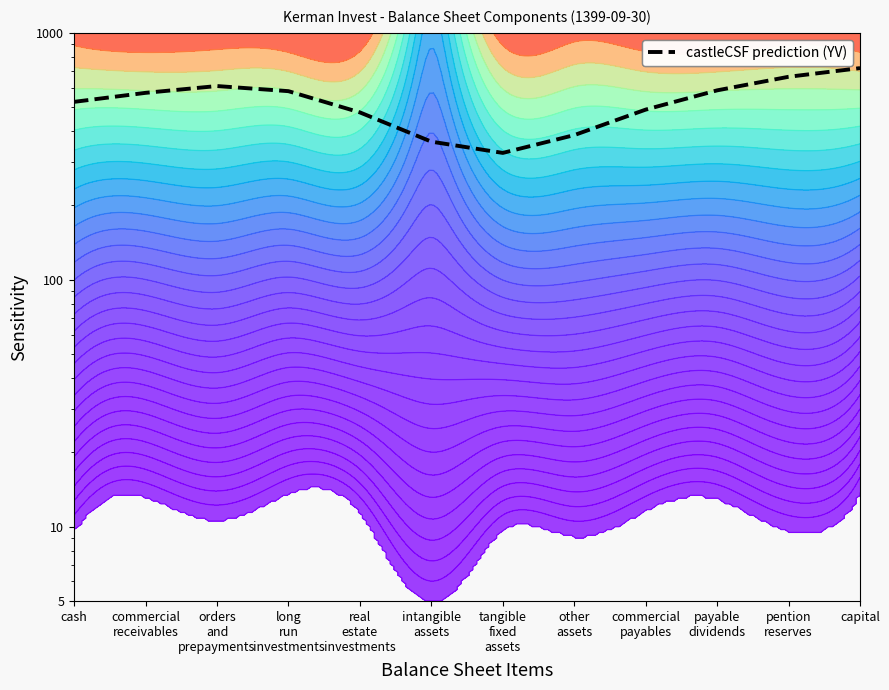

What is the label of the 11th point from the right?

commercial
receivables